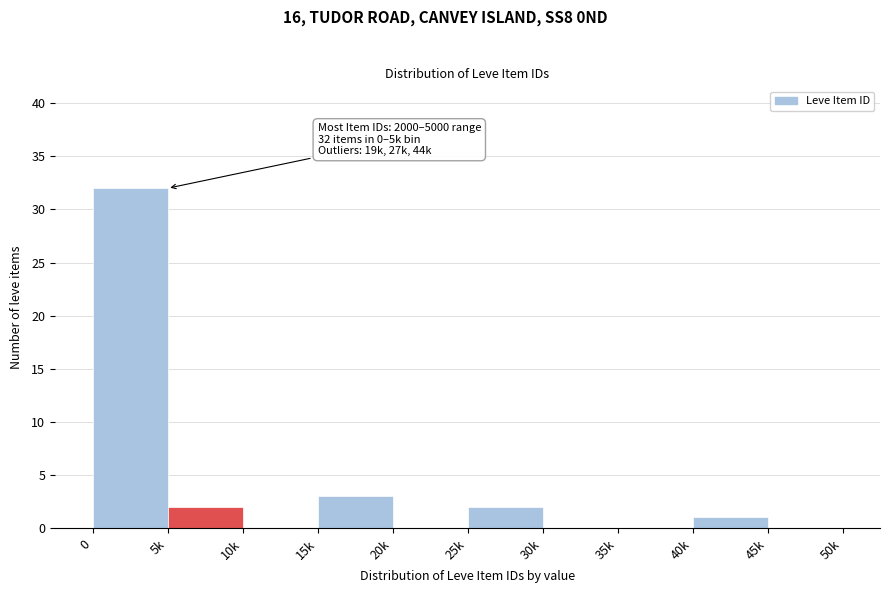

Reading left to right, list all the values displayed in this chart.

0=32	5k=2	10k=0	15k=3	20k=0	25k=2	30k=0	35k=0	40k=1	45k=0